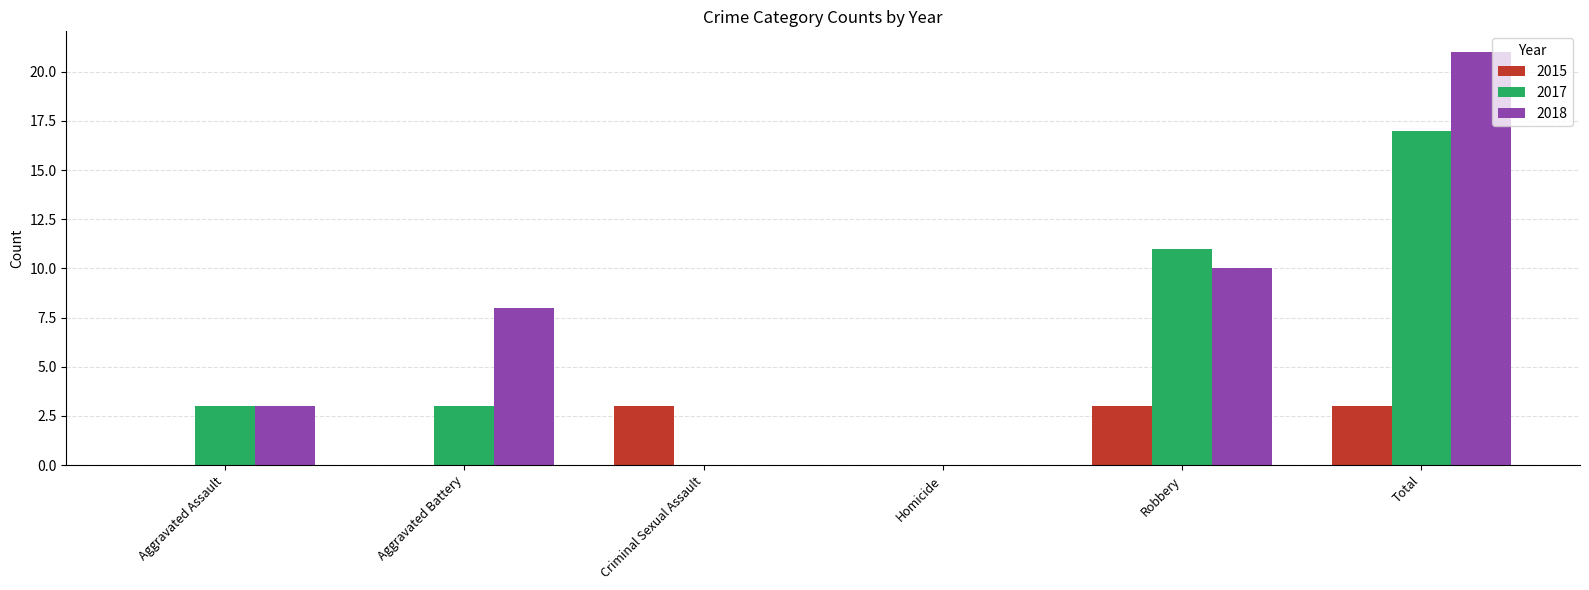

Which series has the largest range (max minus min)?

2018